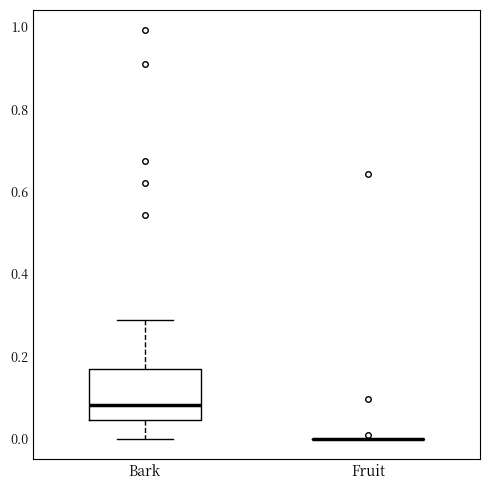

Which box is the tallest, from its lower edge to its upper edge?

Bark